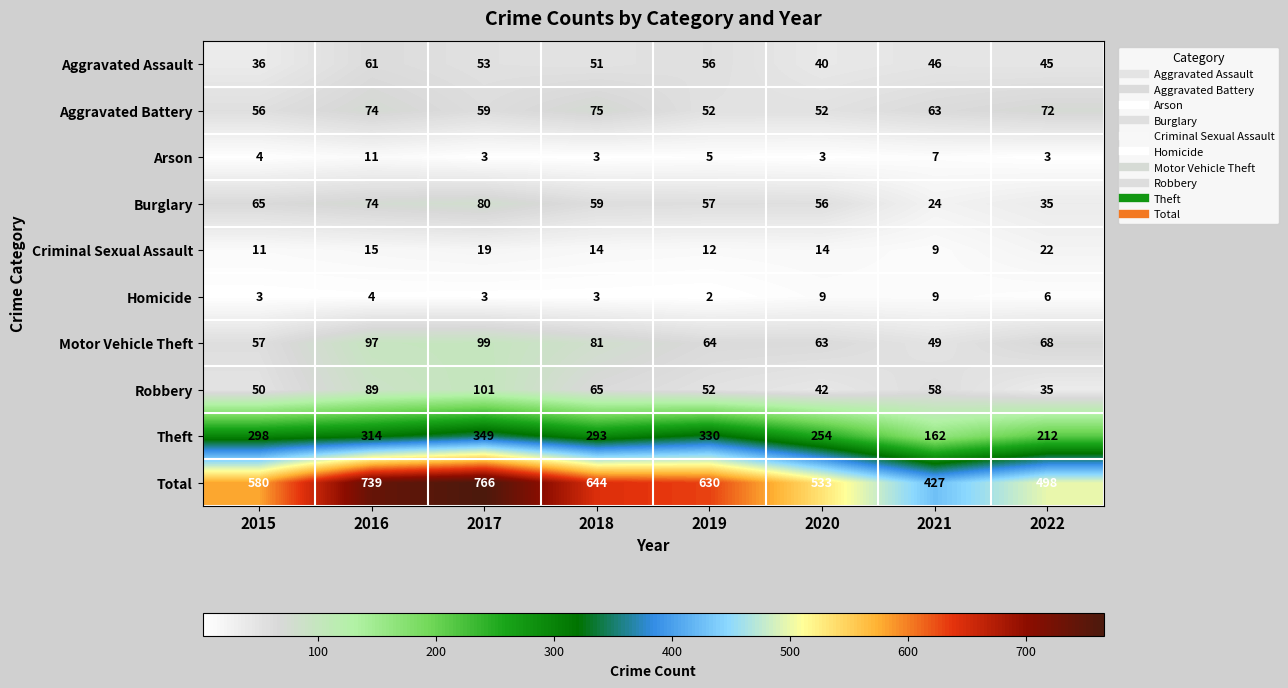

At which label is Motor Vehicle Theft closest to 74?

2022